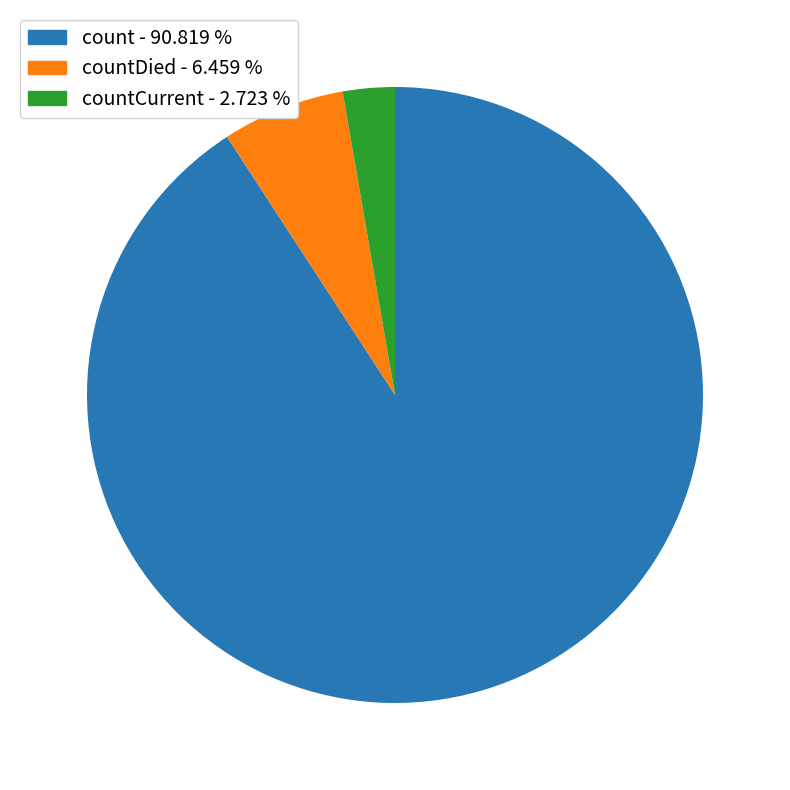

Is there a majority slice in this chart?

Yes